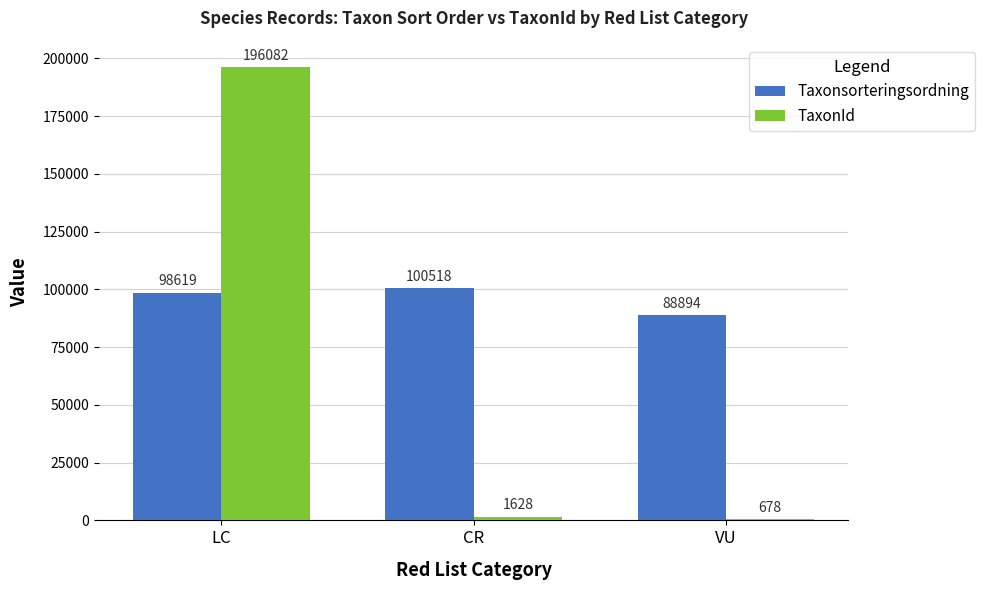

How many bars are there in each group?

2